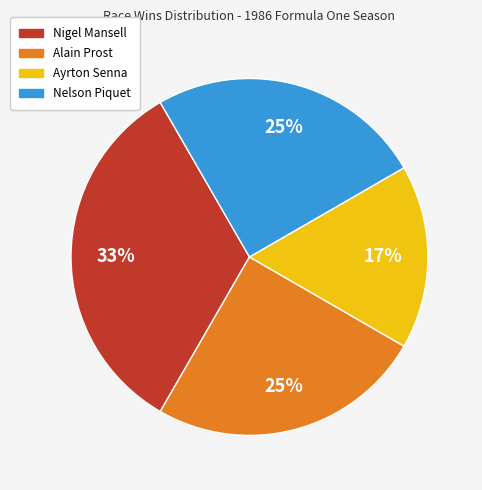

Does Nigel Mansell account for over 50% of the chart?

No